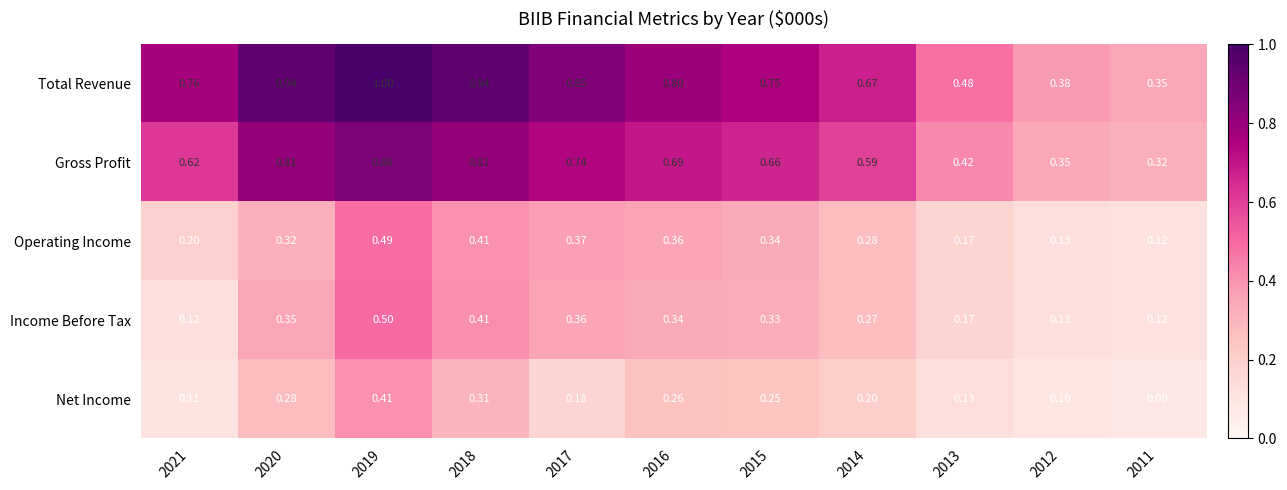

What is the minimum value shown in the chart?

0.1